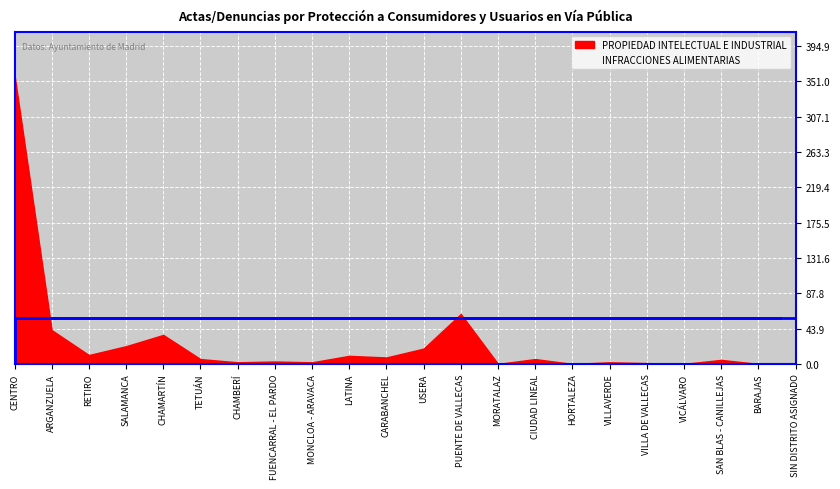

In INFRACCIONES ALIMENTARIAS, how many points are higher than both neighbors (excluding endpoints)?

7